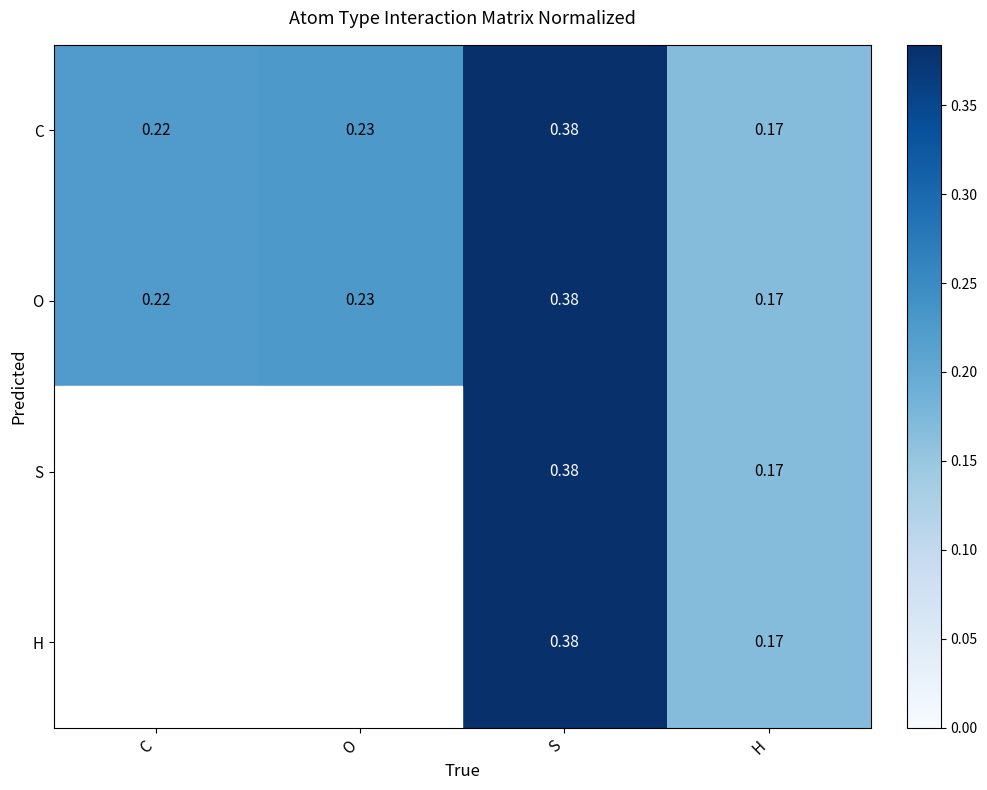

Which category has the highest value across all series?

S